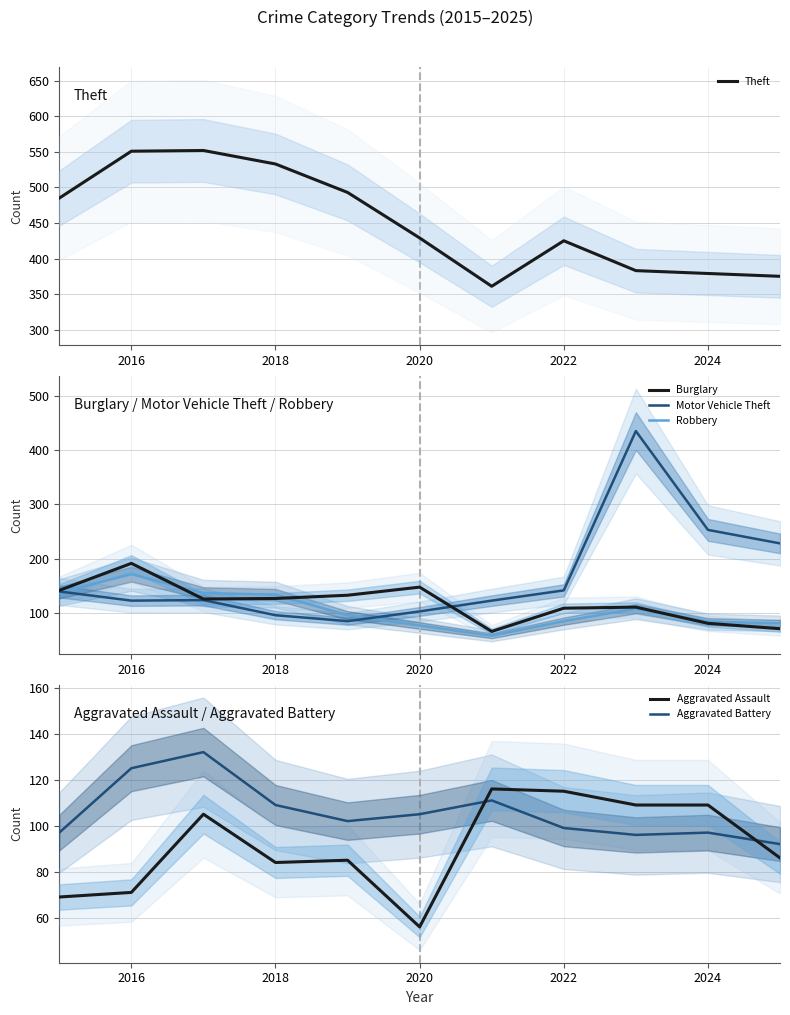

What is the maximum value shown in the chart?

552